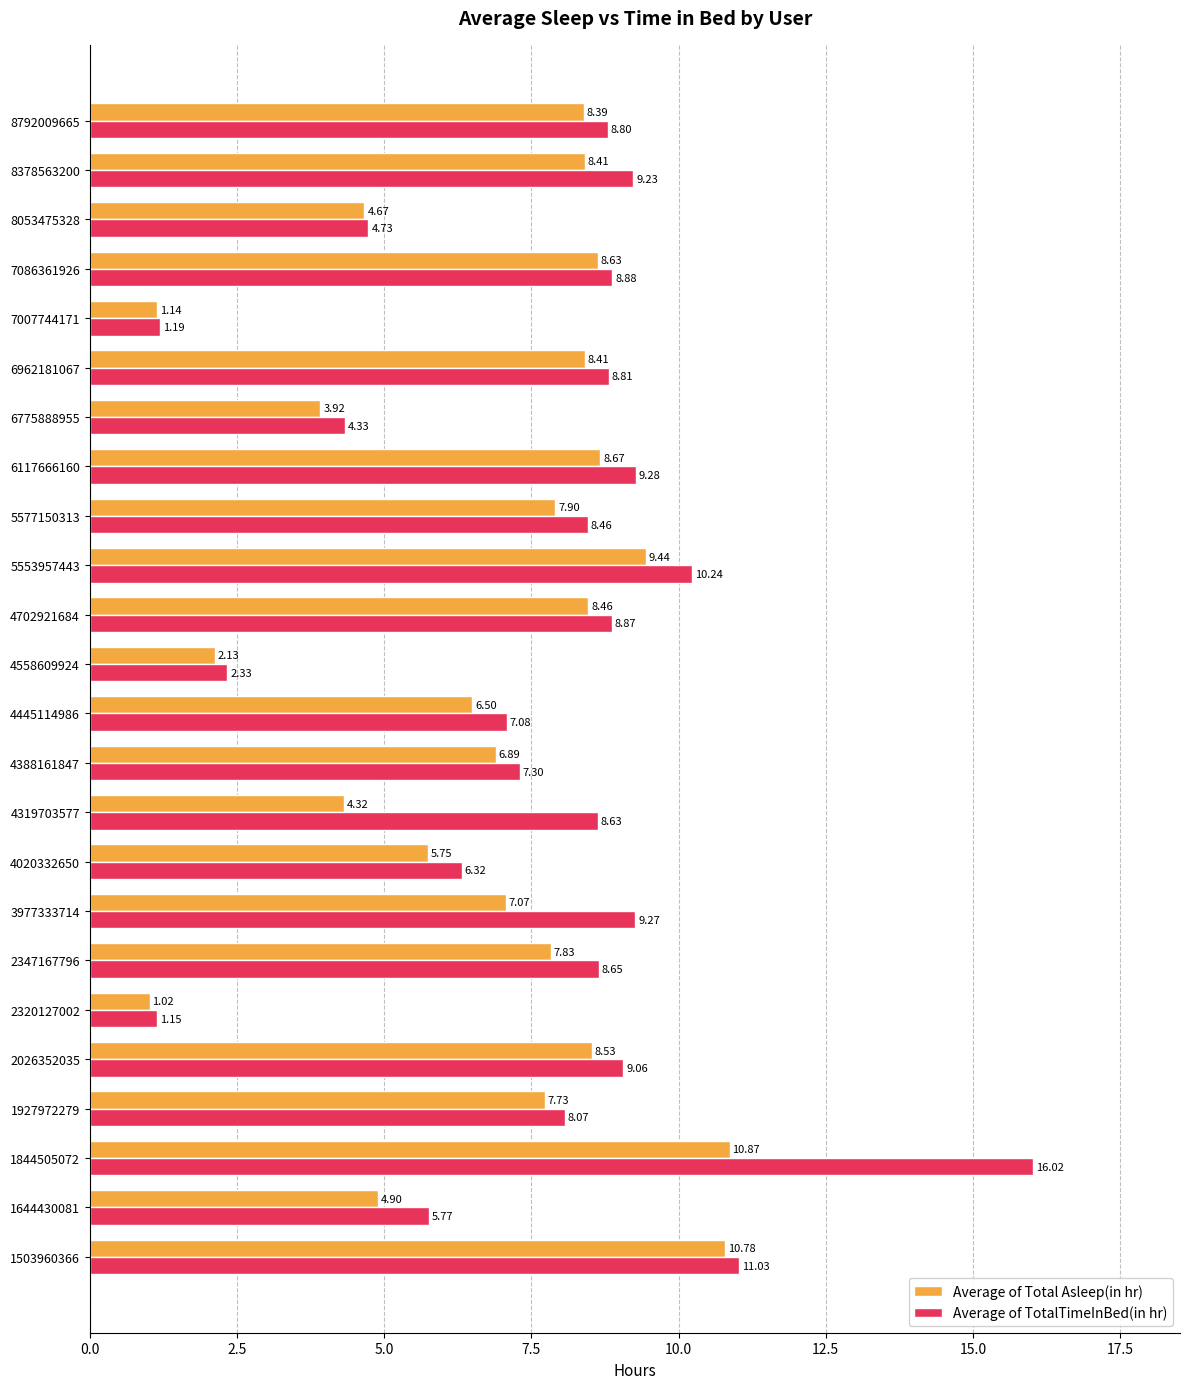

Rank the series by their maximum value, from lowest to highest.

Average of Total Asleep(in hr), Average of TotalTimeInBed(in hr)